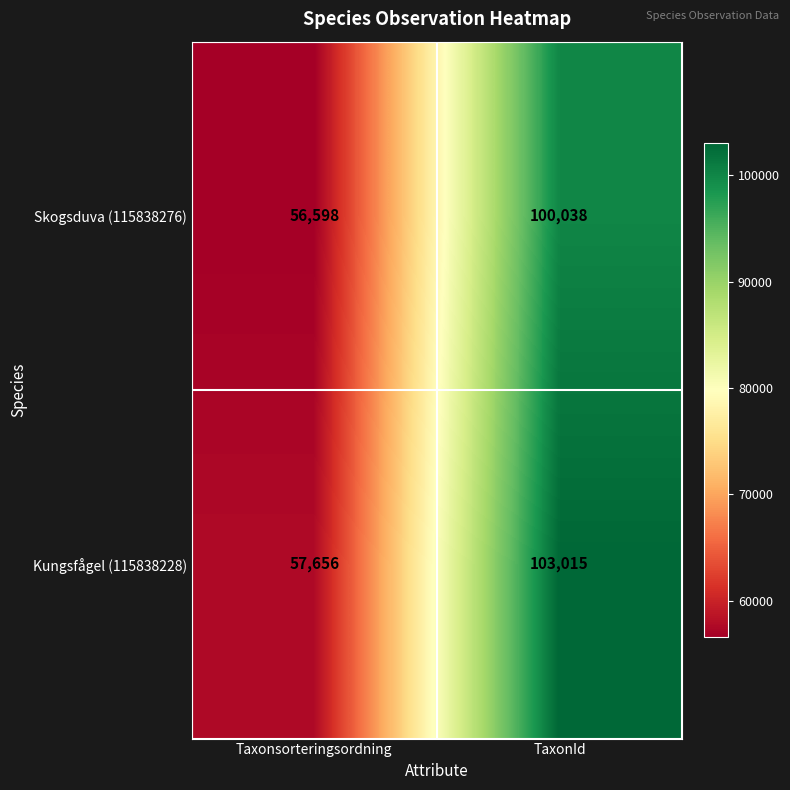

List the series in order of their peak value, highest first.

Kungsfågel (115838228), Skogsduva (115838276)